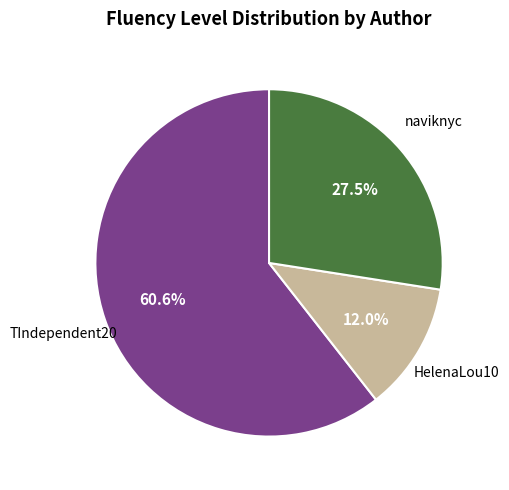

Count the number of slices in the pie.

3